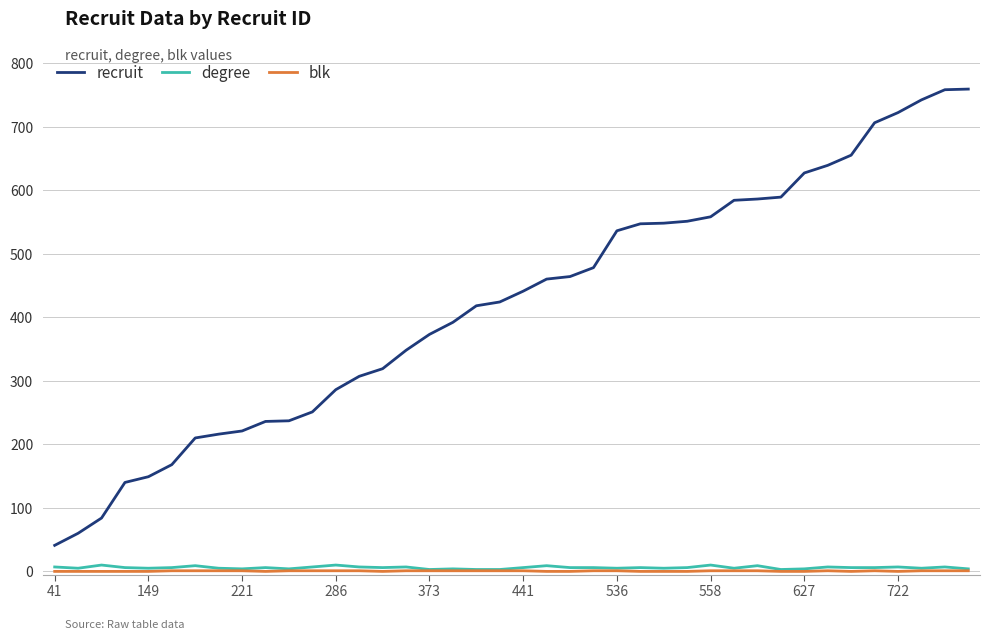

What is the maximum value shown in the chart?

759